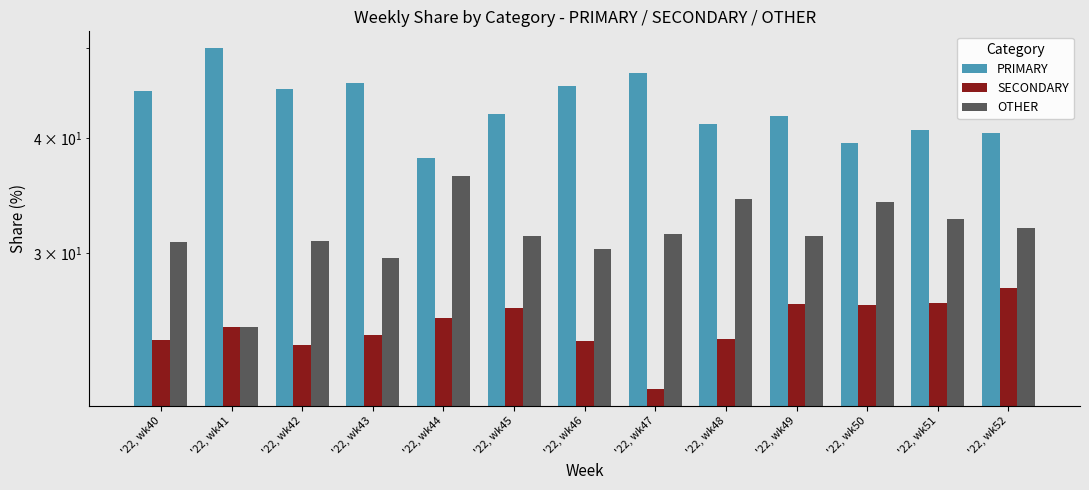

What are all the series names shown in the legend?

PRIMARY, SECONDARY, OTHER